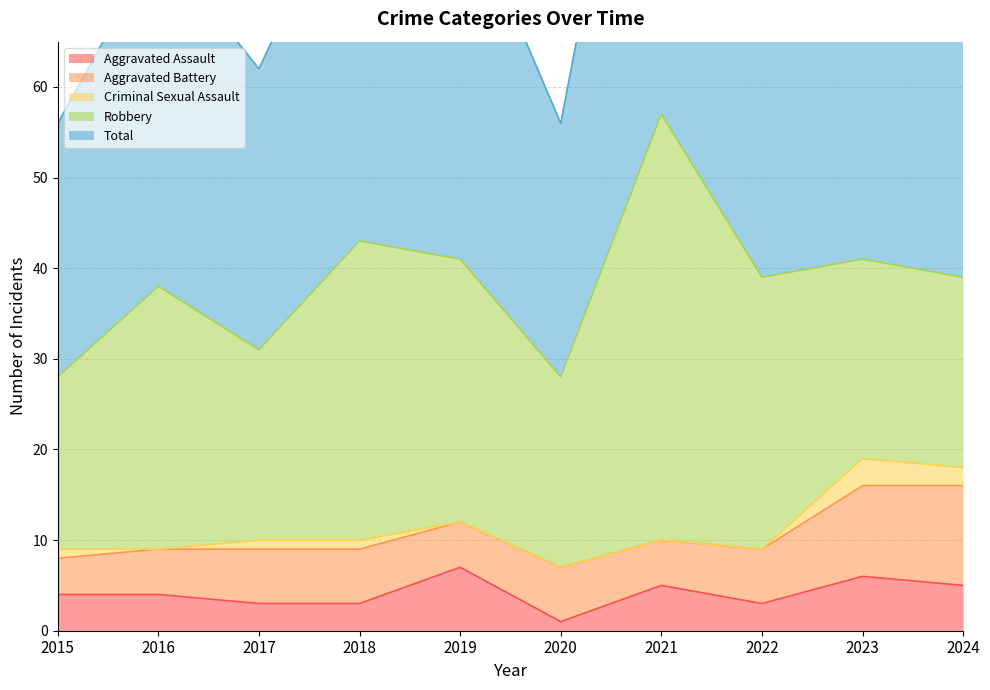

Is it true that Total equals 74 at 2021?

False